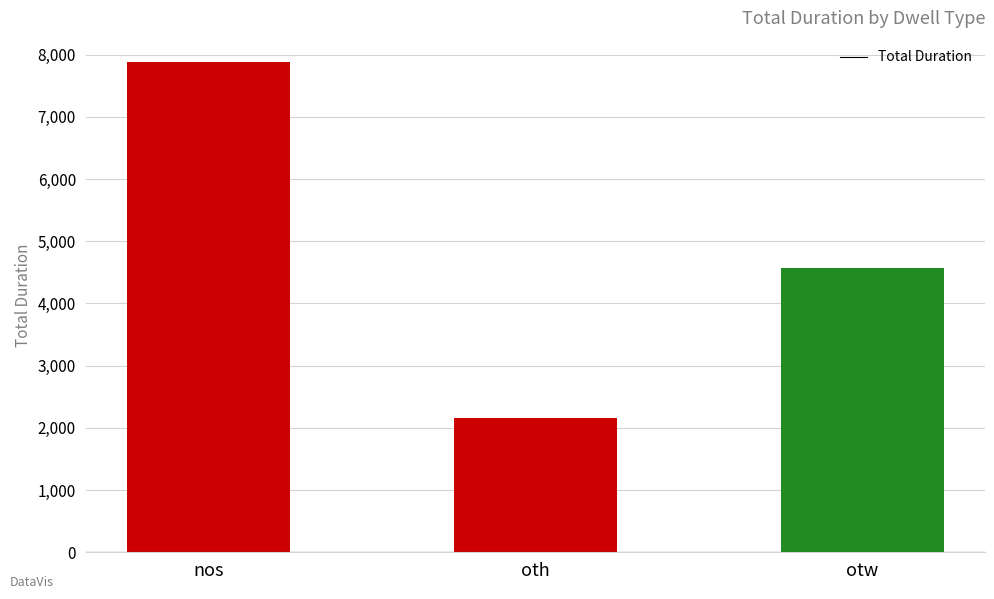

List the labels in order of value, largest first.

nos, otw, oth